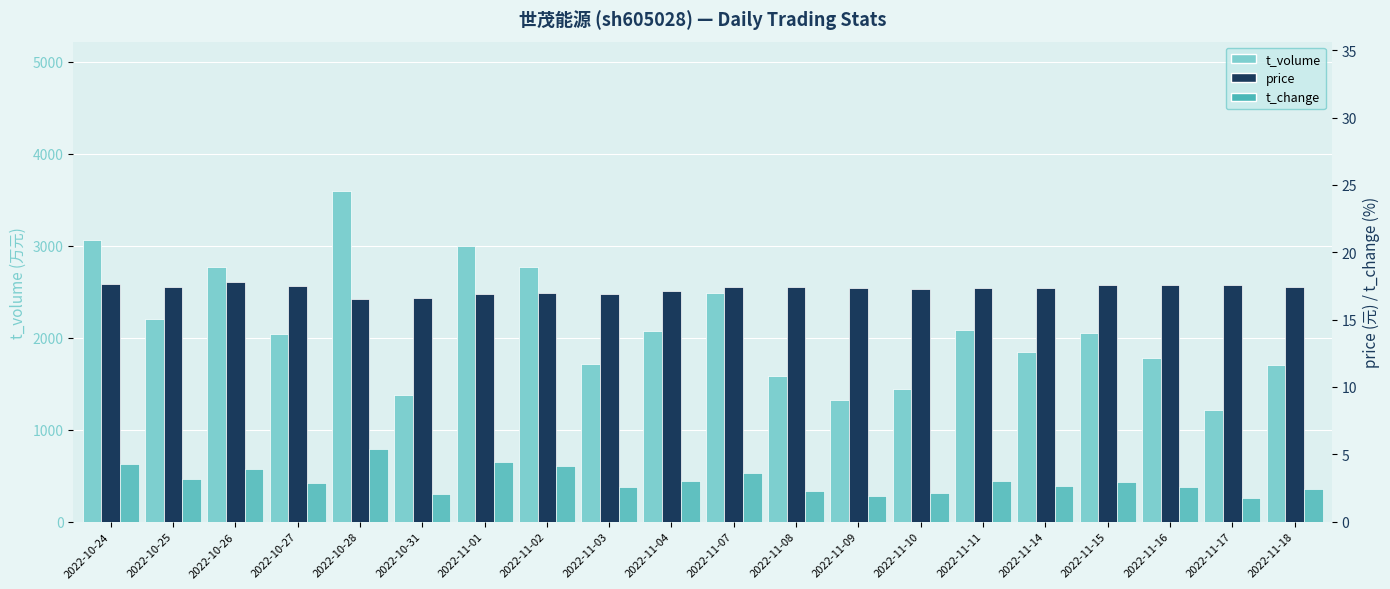

What is the highest value of the price series?

17.8